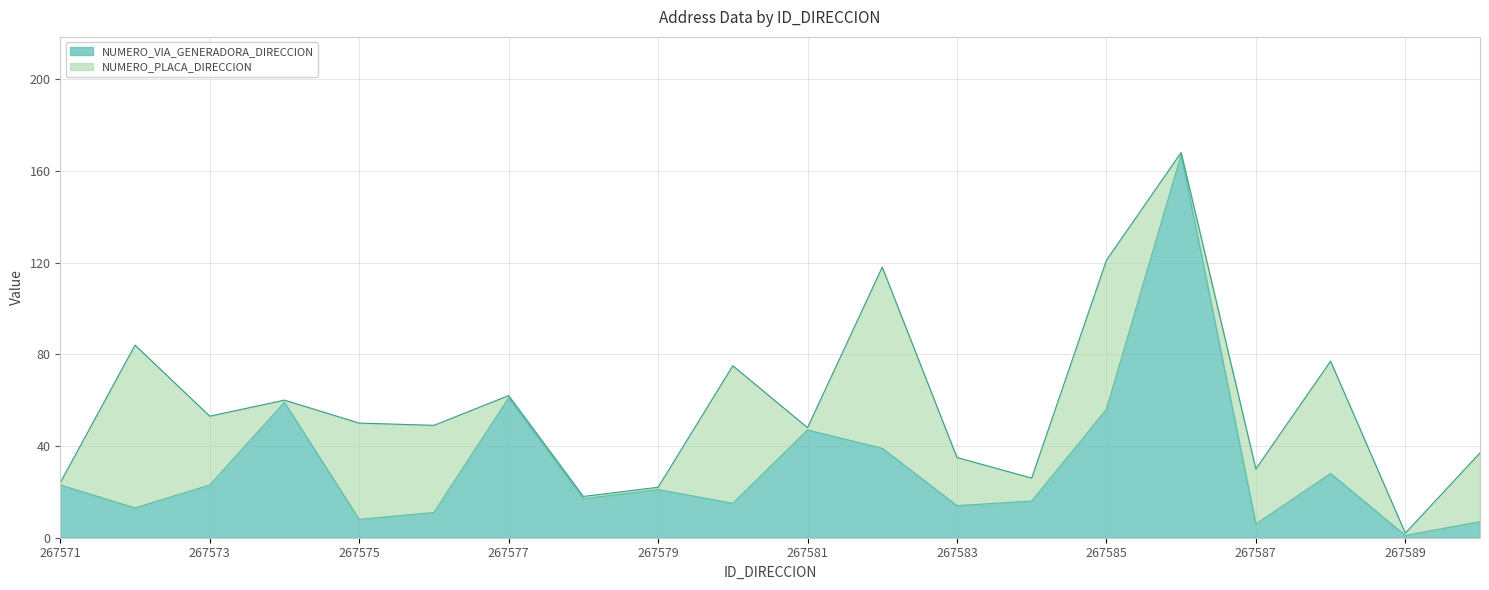

At which label does the data first exceed 21?

267571